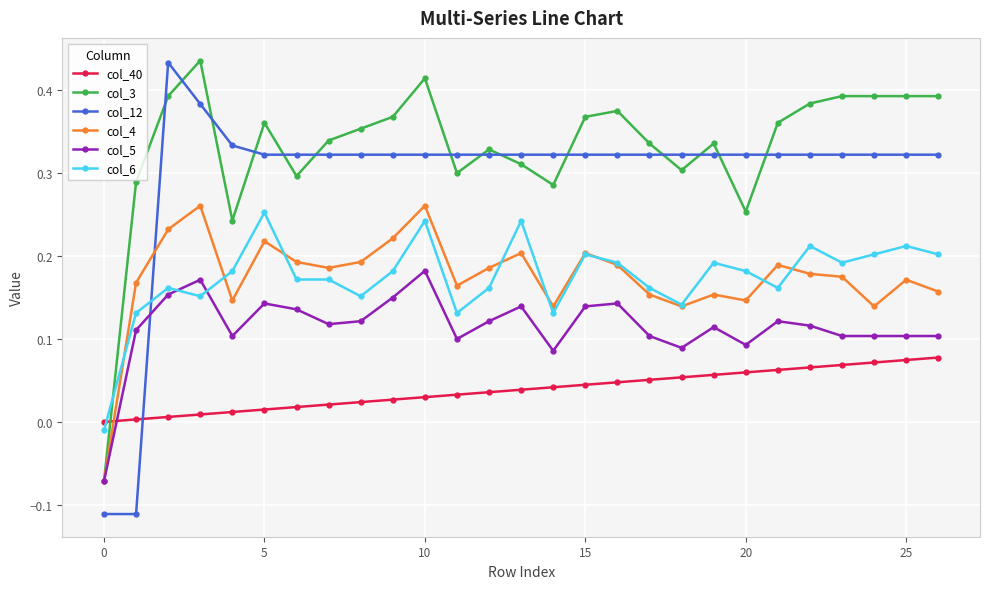

Which series ends up on top after the final intersection of col_3 and col_12?

col_3